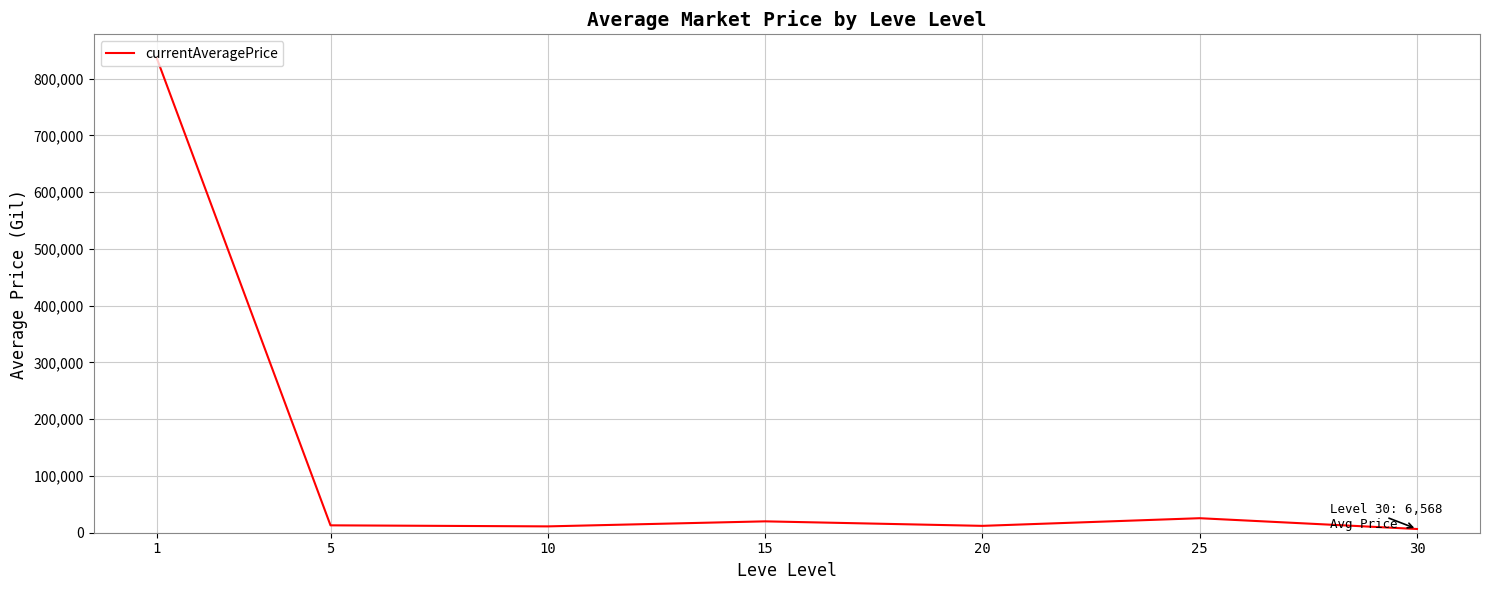

At which label does the data first exceed 13016?

1